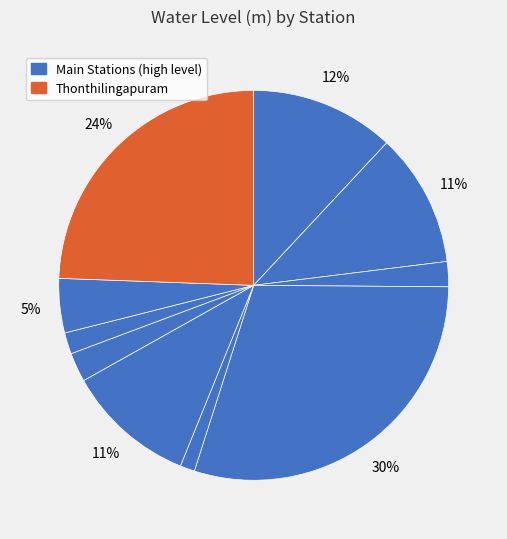

How many slices are in this pie chart?

10